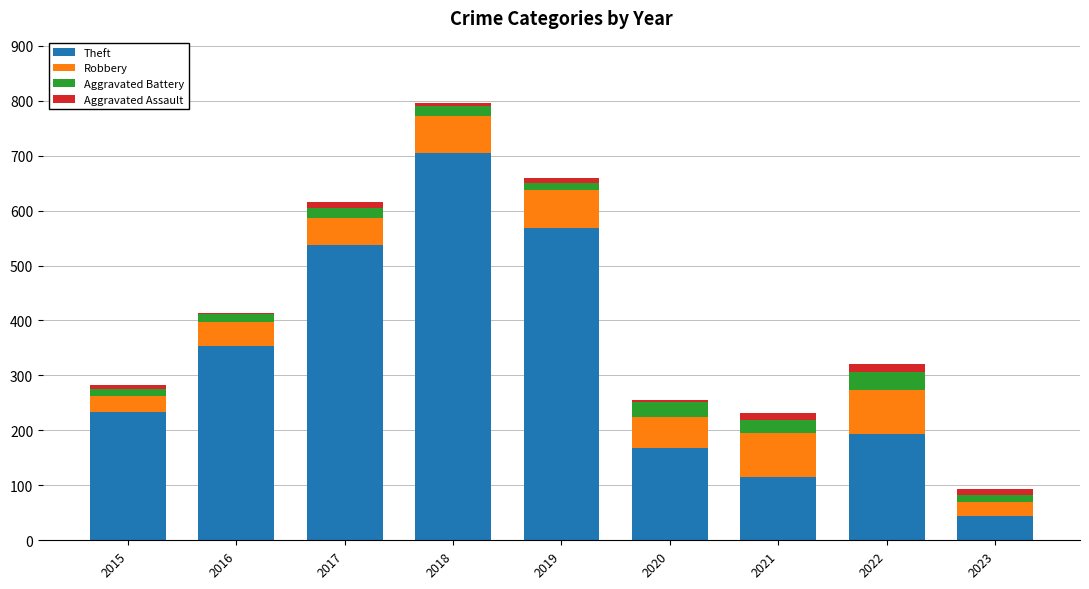

What is the minimum value for Theft?

45